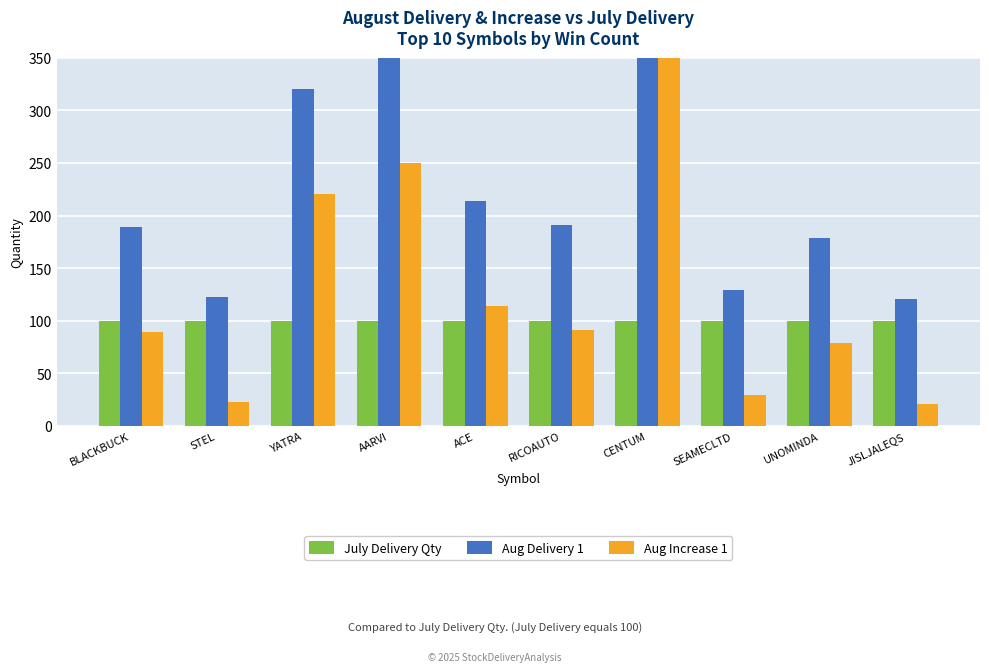

Is it true that Aug Delivery 1 equals 188.9 at BLACKBUCK?

True